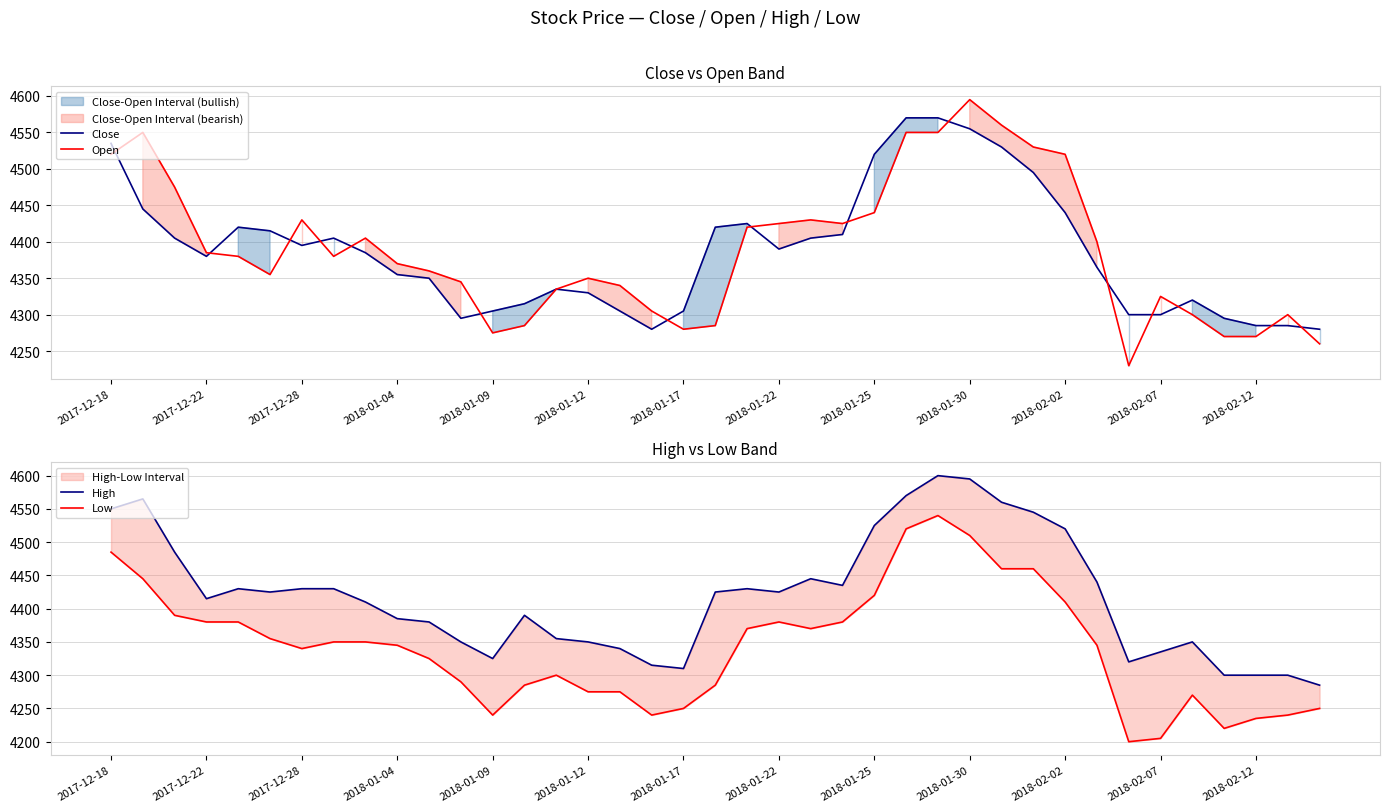

True or false: High and Low intersect in this chart.

False